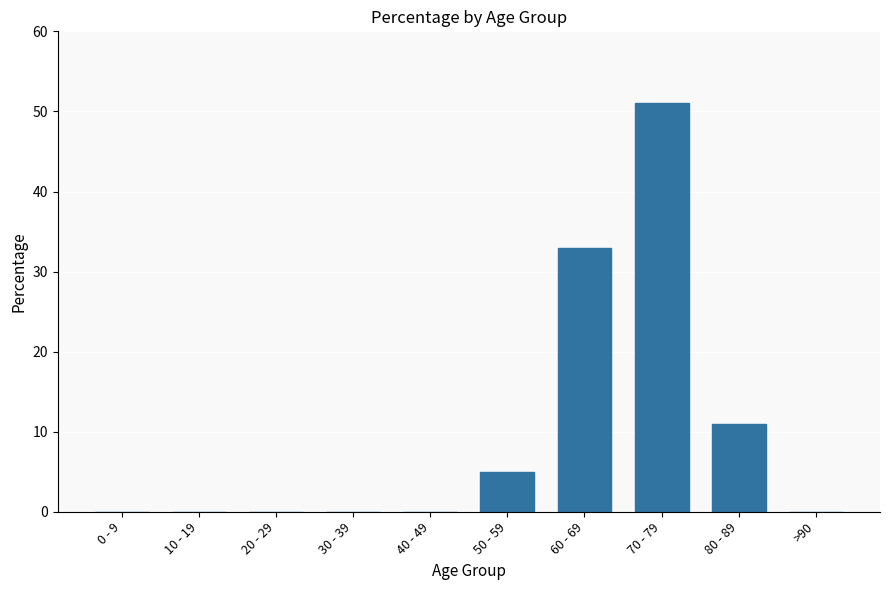

How many data points does each series have?

10